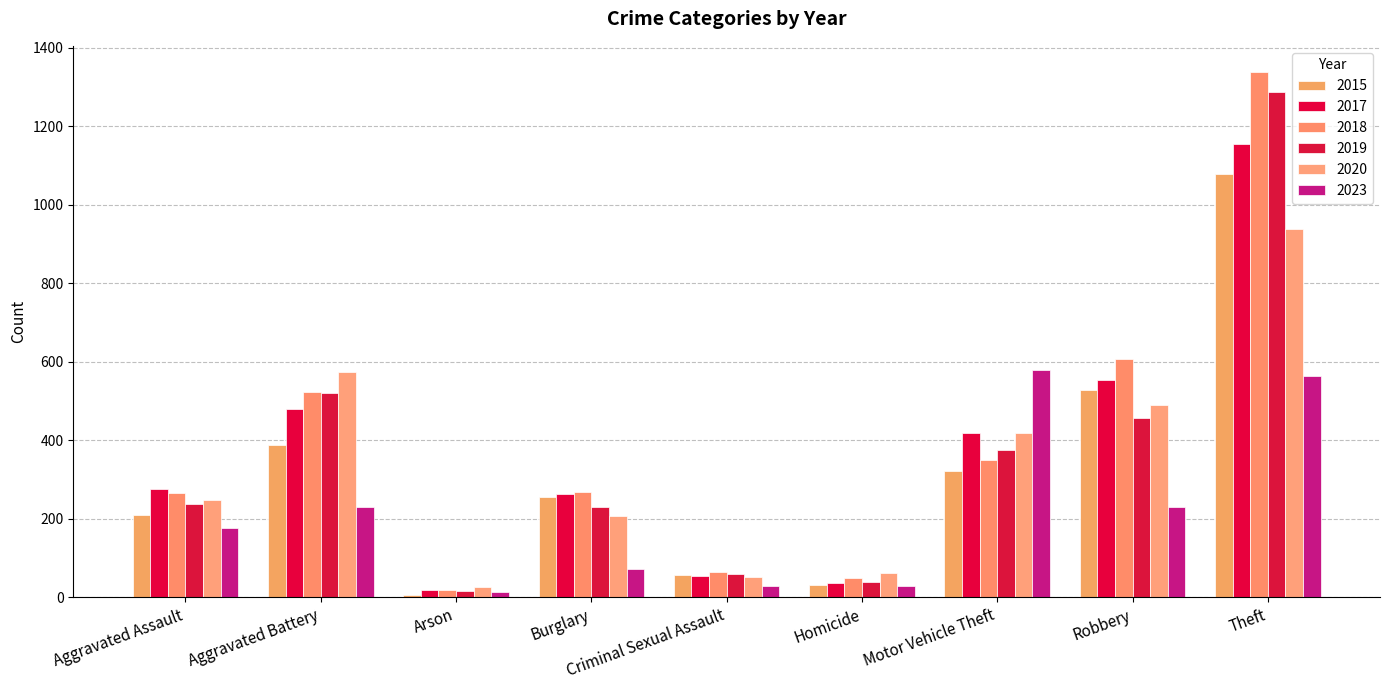

What is the total value across all series at Arson?

101